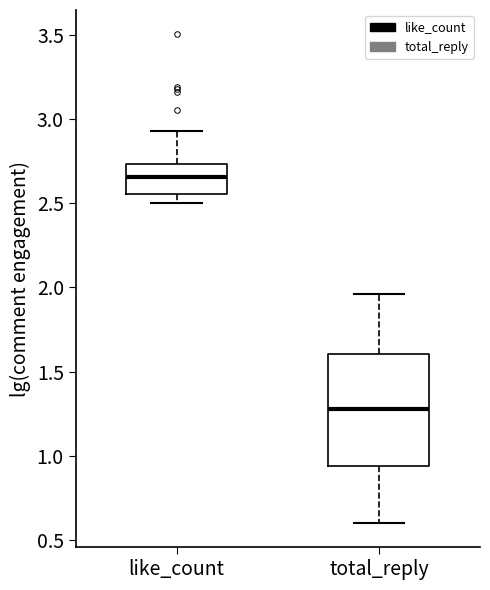

Which box is the tallest, from its lower edge to its upper edge?

total_reply